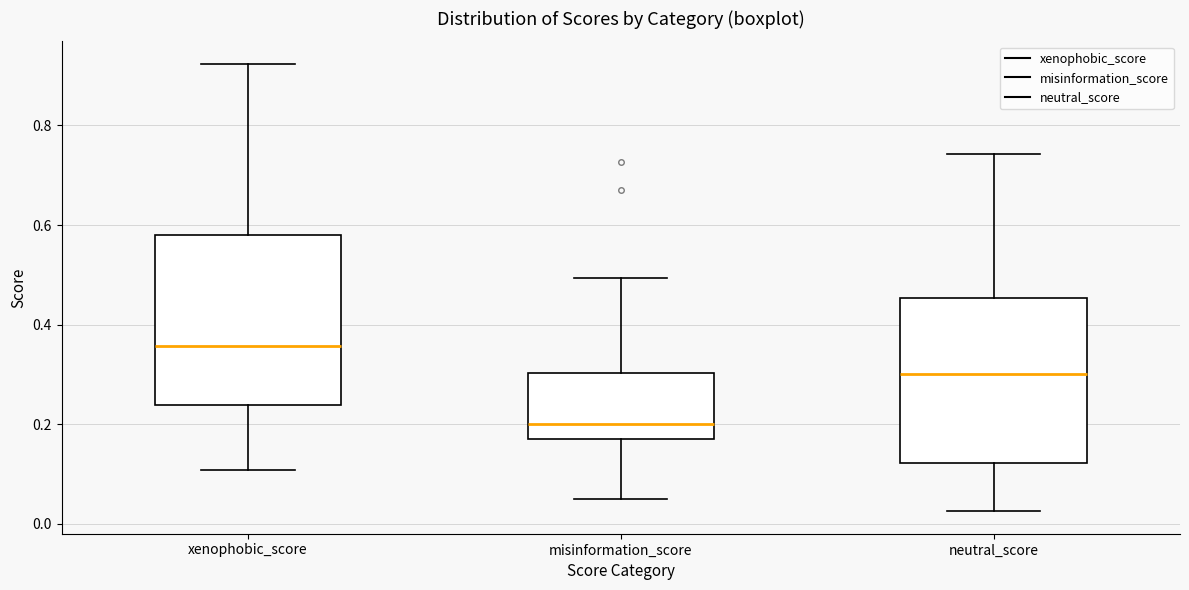

Reading left to right, transcribe this box plot: for each box, give where its median line is, the range the box spans, and where its two whiskers end, as read against the y-axis. The values are not printed on the chart, so give them approximately, as read against the axis.

xenophobic_score: median 0.36, box 0.24 to 0.58, whiskers 0.10 to 0.92
misinformation_score: median 0.20, box 0.18 to 0.30, whiskers 0.04 to 0.50
neutral_score: median 0.30, box 0.12 to 0.46, whiskers 0.02 to 0.74